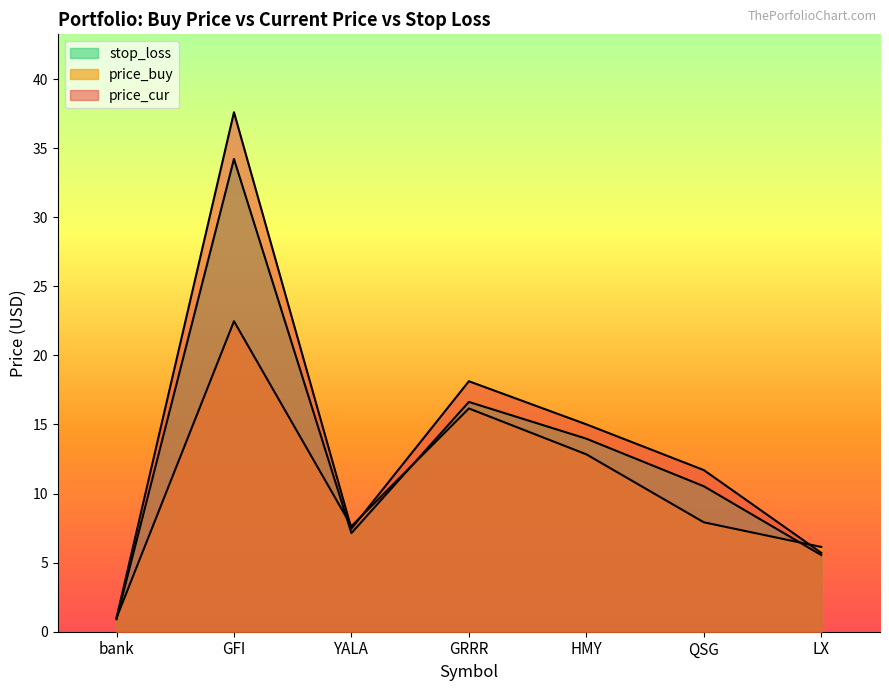

Is the value of price_buy at QSG greater than the value of stop_loss at LX?

Yes